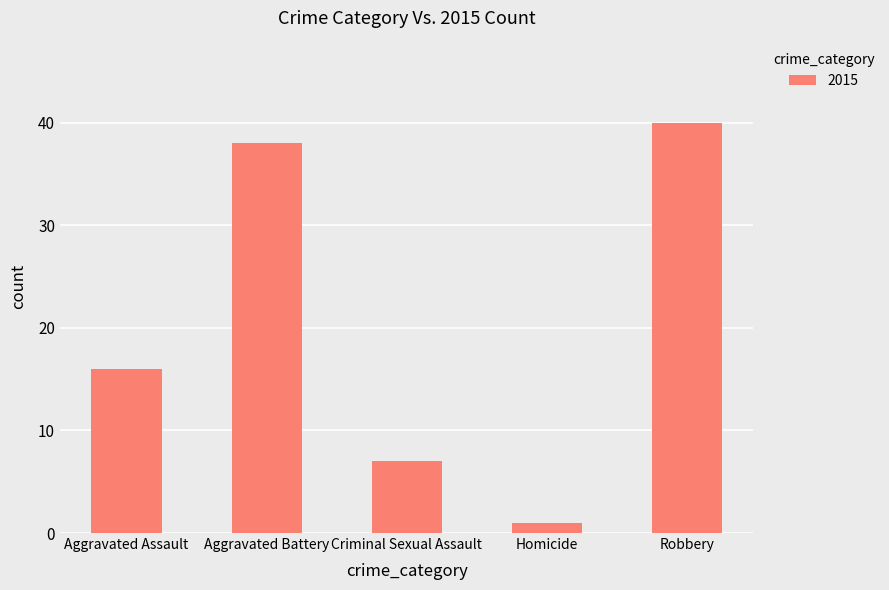

Is it true that the value at Aggravated Assault is 16?

True